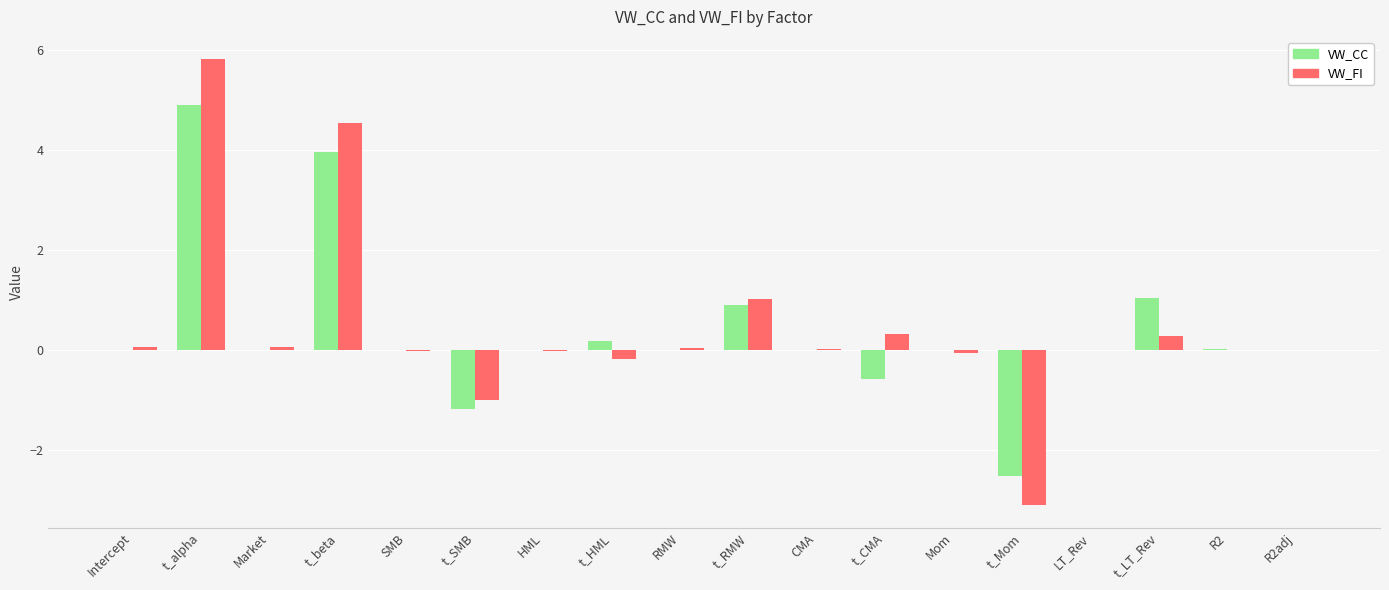

What is the sum of all VW_FI values?

7.8